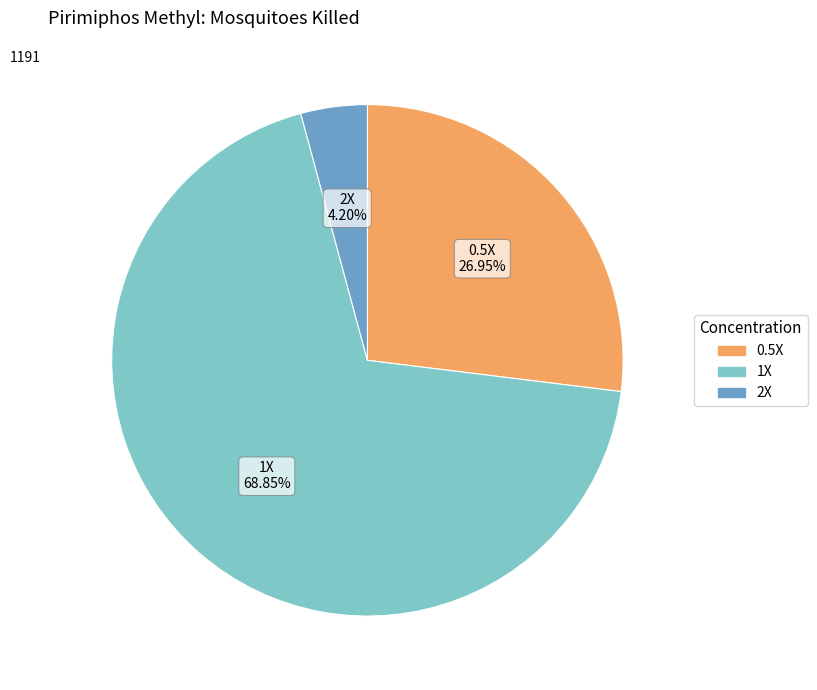

Is there any slice that represents more than half of the pie?

Yes